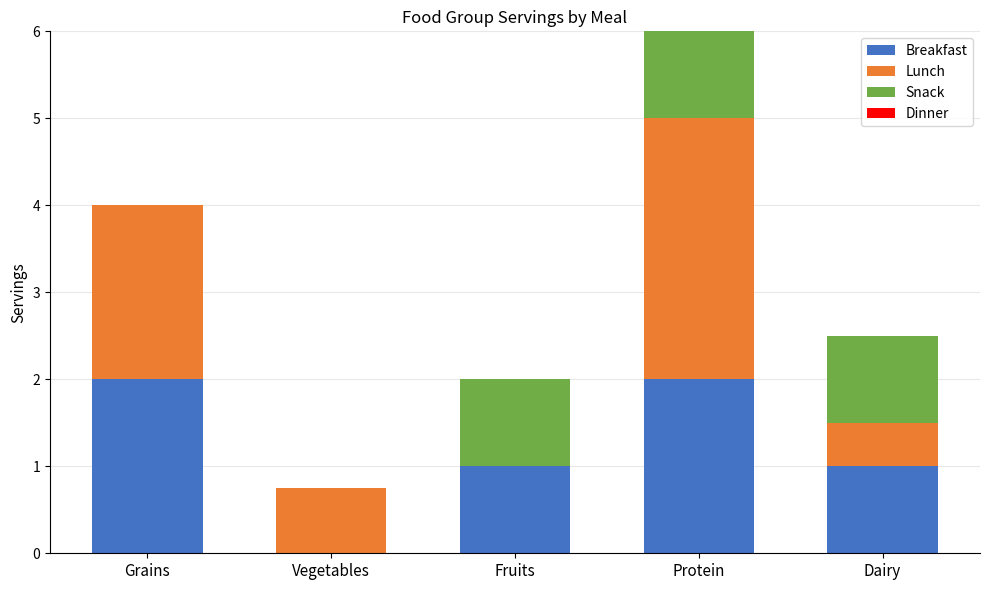

The value of Breakfast at Vegetables is 1.2. True or false?

False